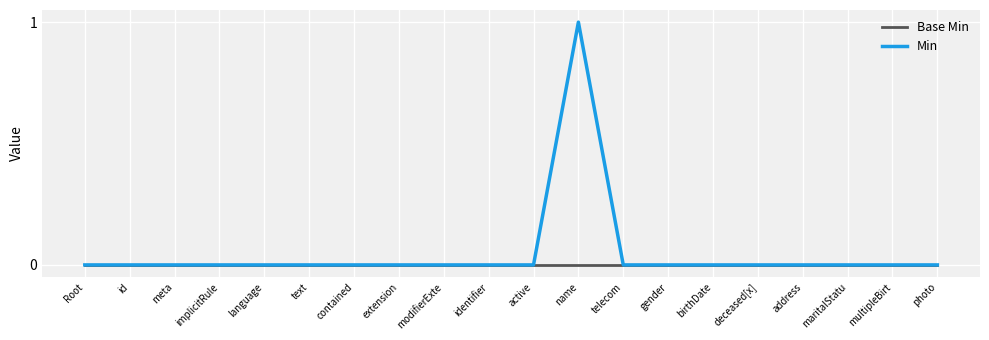

Which series has the widest spread of values?

Min